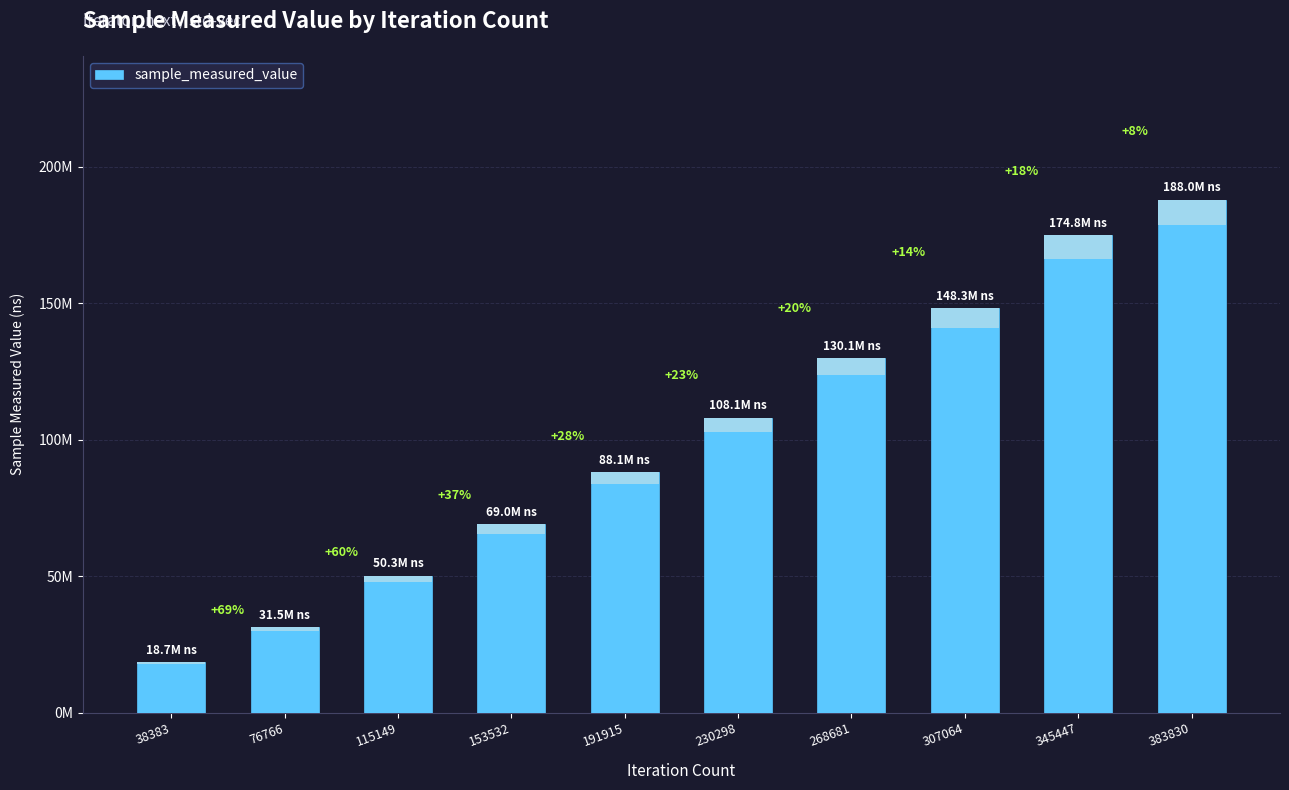

Where does the data first go above 108130591?

268681